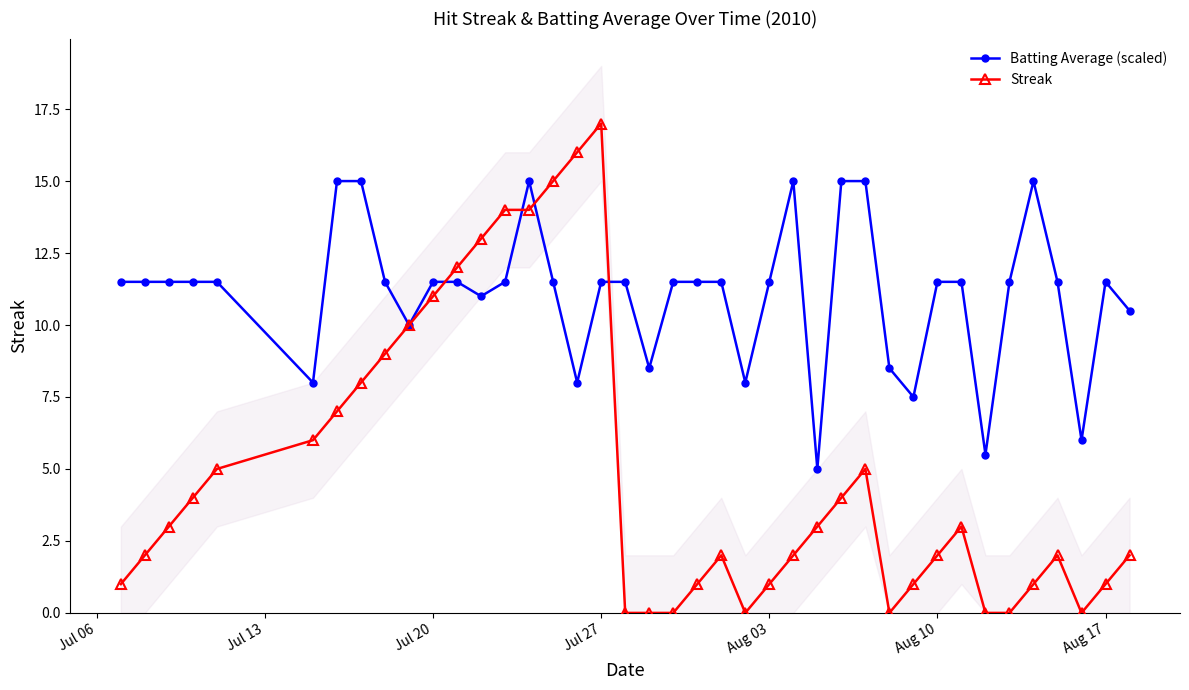

At which label does Streak reach its peak?

Jul 27